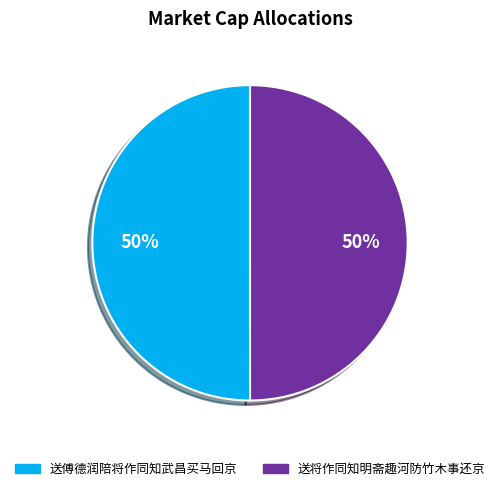

Approximately how many times larger is the value at 送将作同知明斋趣河防竹木事还京 compared to 送傅德润陪将作同知武昌买马回京?

1.0